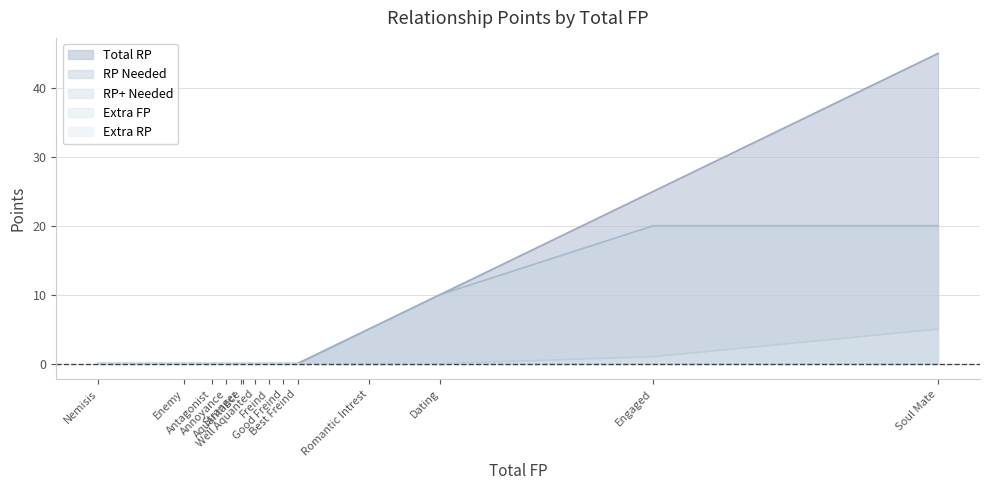

Which series has the largest range (max minus min)?

Total RP